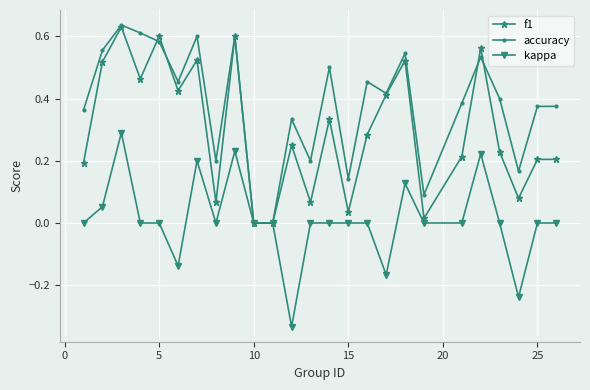

Which series has the largest total across all categories?

accuracy